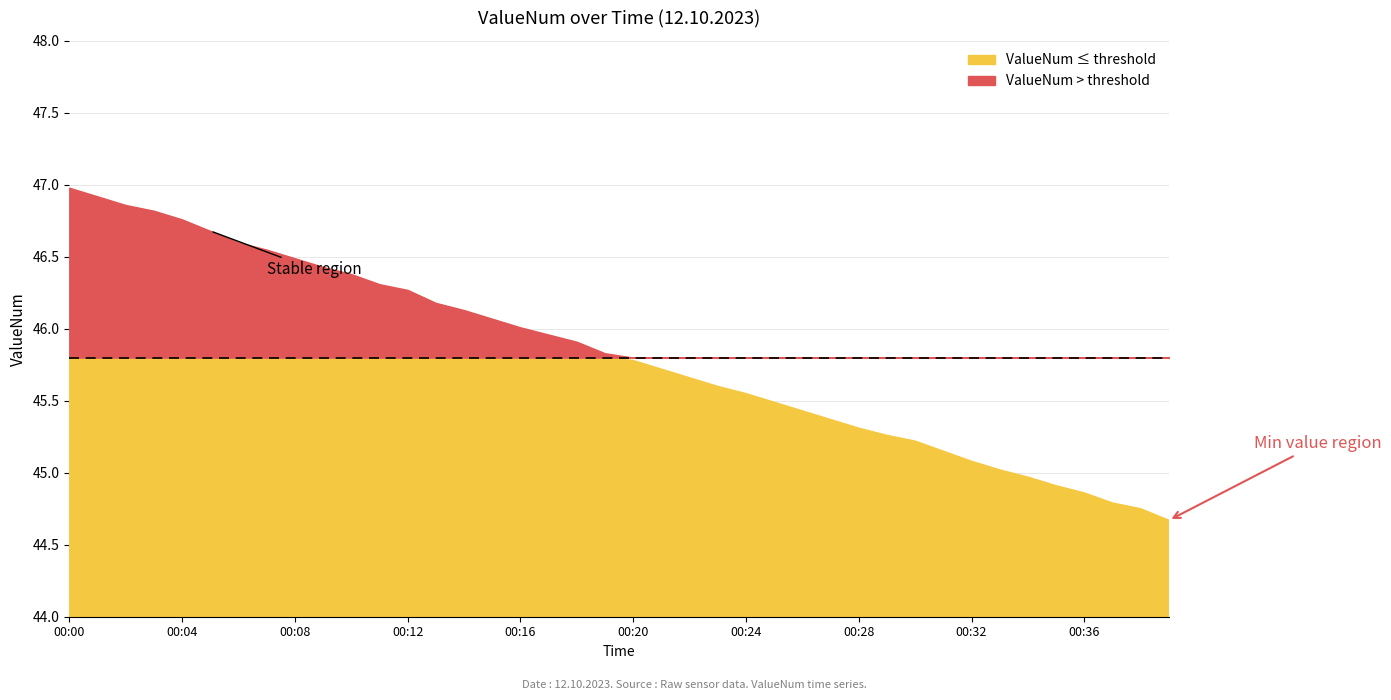

Reading right to left, extract all data points from this chart.

44.7	44.8	44.8	44.9	44.9	45.0	45.0	45.1	45.1	45.2	45.3	45.3	45.4	45.4	45.5	45.5	45.6	45.7	45.7	45.8	45.8	45.9	46.0	46.0	46.1	46.1	46.2	46.3	46.3	46.4	46.4	46.5	46.5	46.6	46.7	46.8	46.8	46.9	46.9	47.0